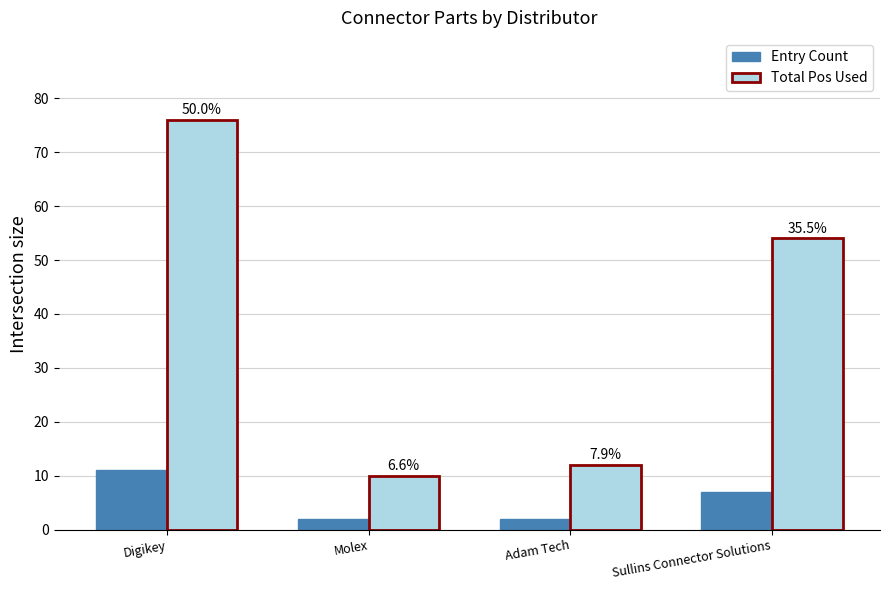

Are the bars horizontal?

No